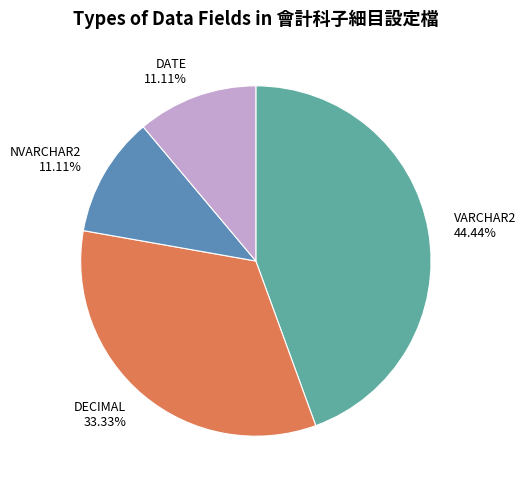

To the nearest percent, what is the difference between the DECIMAL and NVARCHAR2 slice percentages?

22%